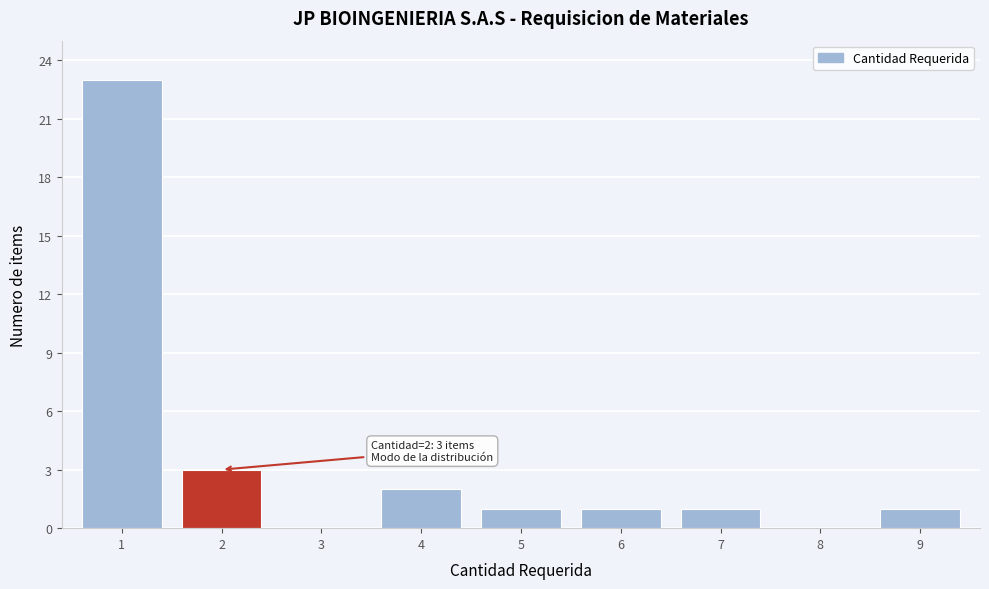

Reading right to left, extract all data points from this chart.

9=1	8=0	7=1	6=1	5=1	4=2	3=0	2=3	1=23